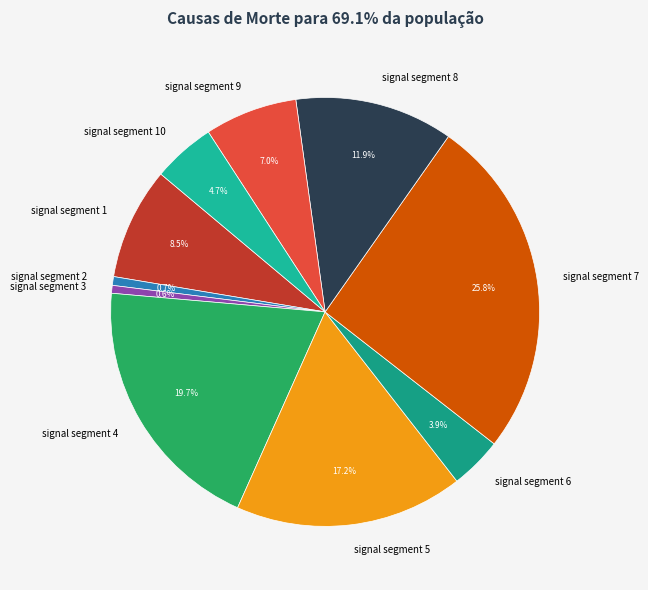

Is there any slice that represents more than half of the pie?

No